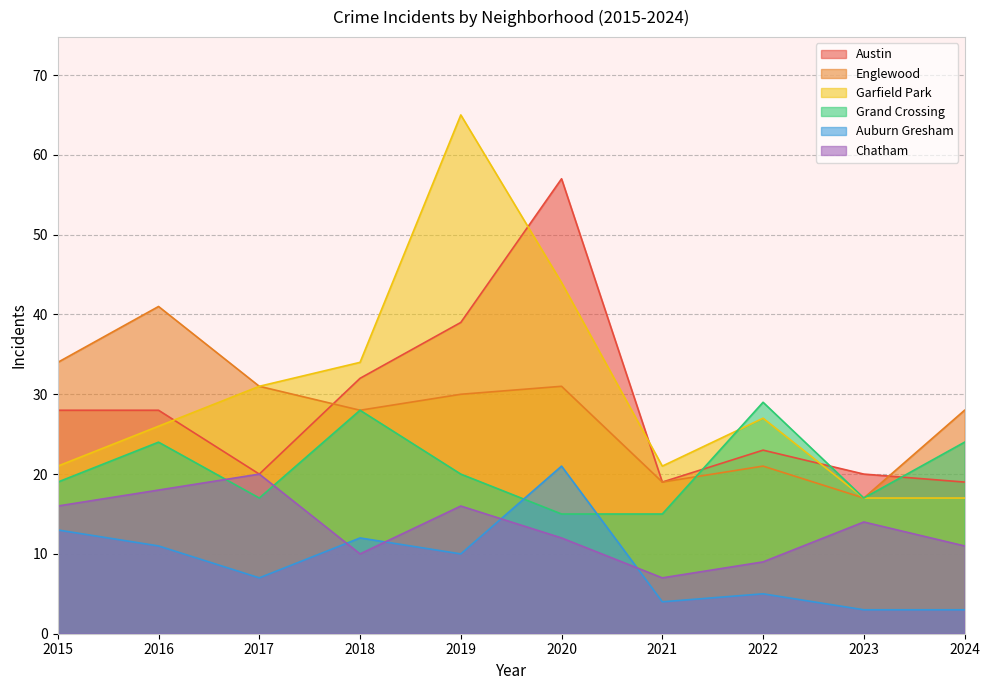

Reading left to right, transcribe all the data shown in this chart.

Austin: 28	28	20	32	39	57	19	23	20	19
Englewood: 34	41	31	28	30	31	19	21	17	28
Garfield Park: 21	26	31	34	65	44	21	27	17	17
Grand Crossing: 19	24	17	28	20	15	15	29	17	24
Auburn Gresham: 13	11	7	12	10	21	4	5	3	3
Chatham: 16	18	20	10	16	12	7	9	14	11